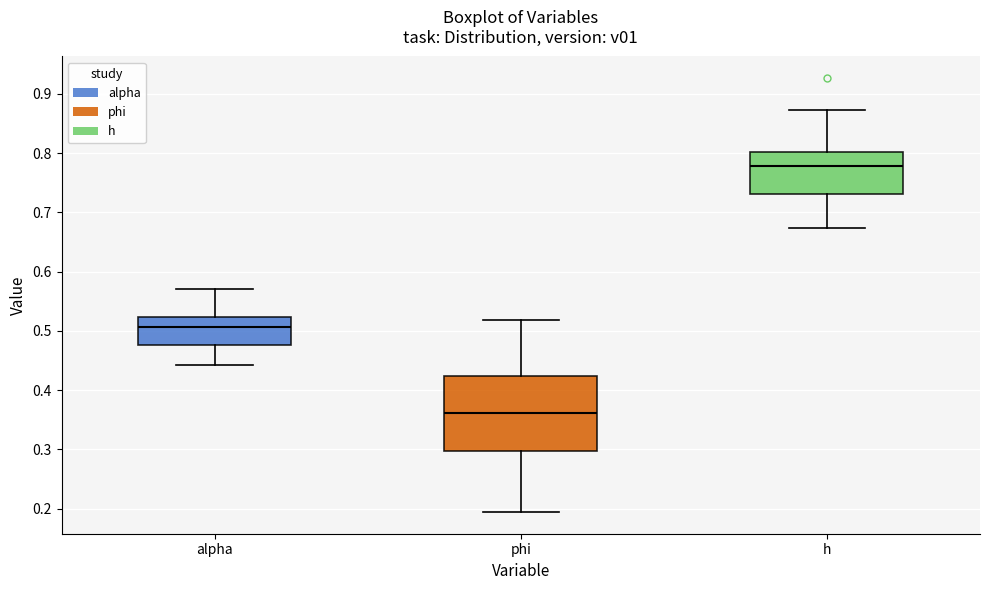

Where does the upper whisker of the box for h end on the y-axis? The values are not printed on the chart, so give them approximately, as read against the axis.

0.87